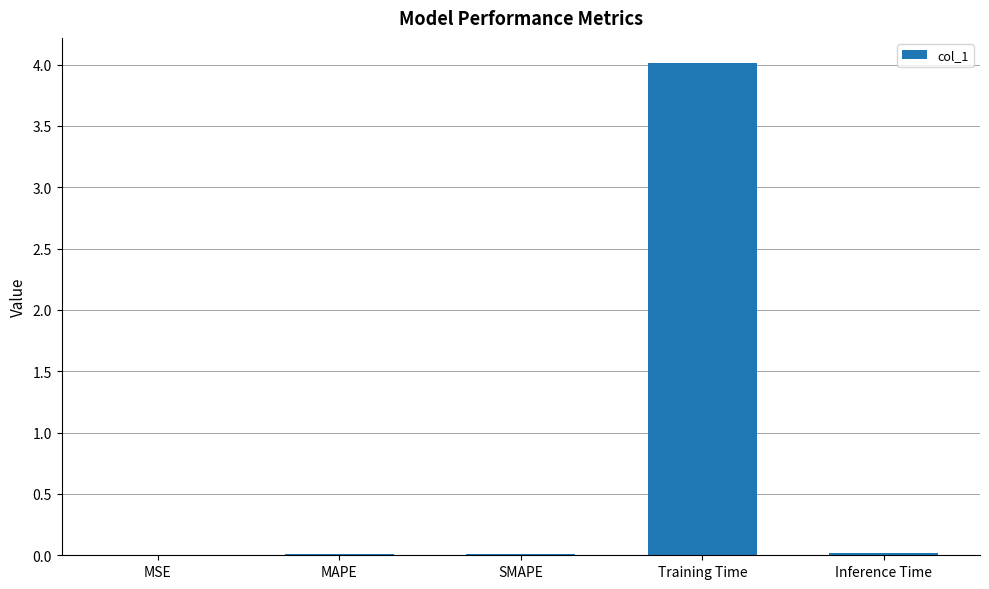

What is the sum of all values?

4.0